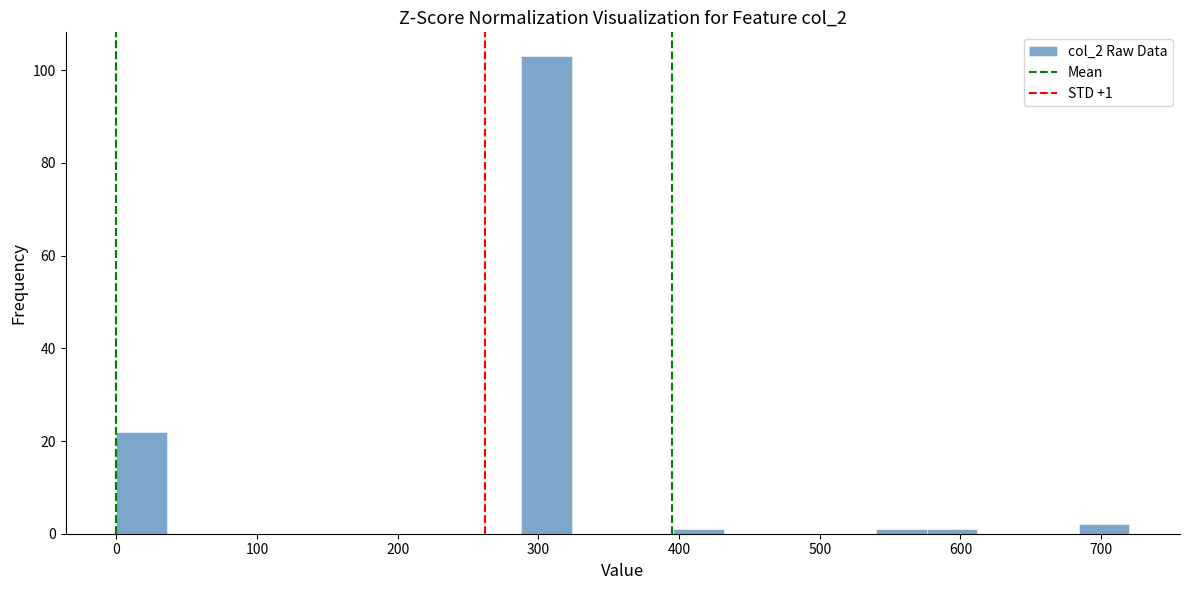

Read against the x-axis, roughly where is the centre of the tallest bar?

310